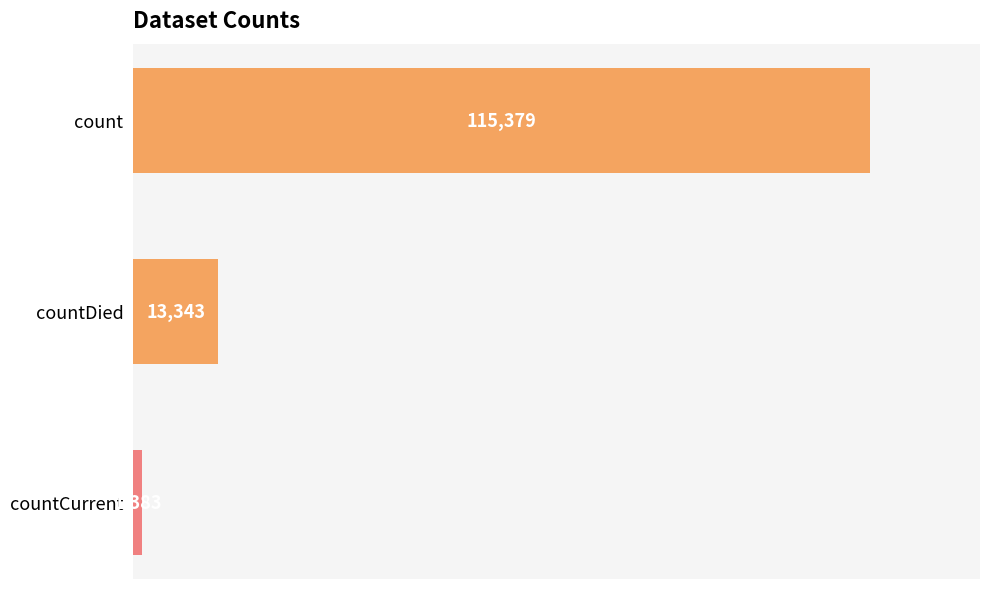

True or false: the data shows 182176 at count.

False